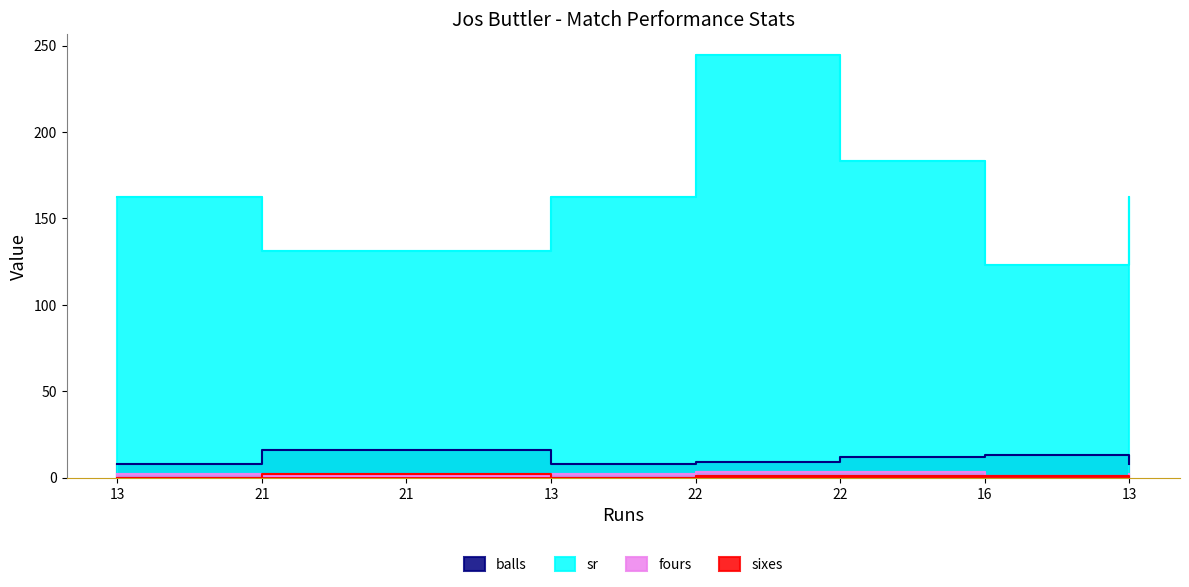

True or false: balls and sr intersect in this chart.

False